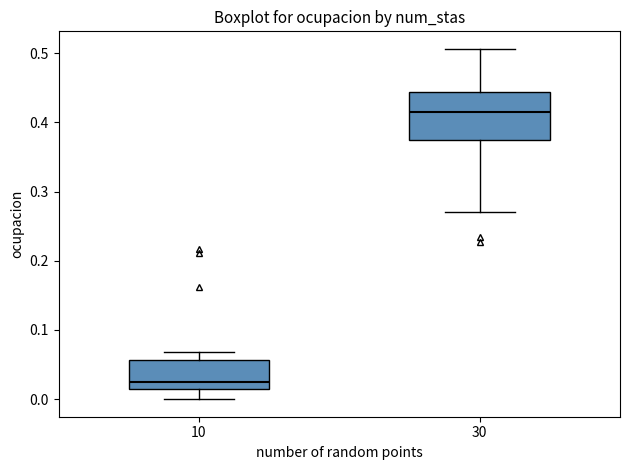

Reading left to right, transcribe this box plot: for each box, give where its median line is, the range the box spans, and where its two whiskers end, as read against the y-axis. The values are not printed on the chart, so give them approximately, as read against the axis.

10: median 0.02, box 0.01 to 0.06, whiskers 0.00 to 0.07
30: median 0.42, box 0.37 to 0.44, whiskers 0.27 to 0.51